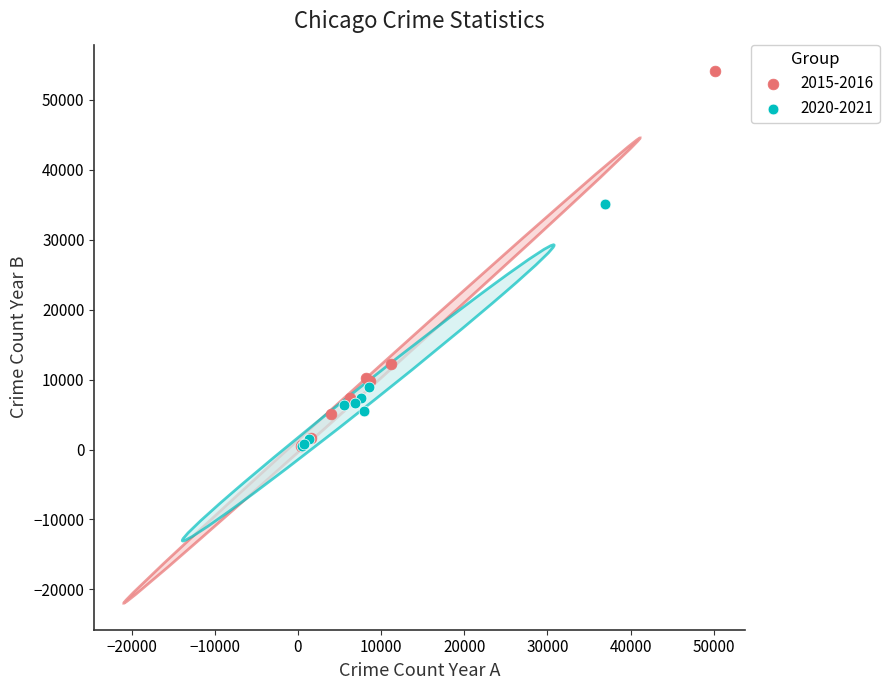

Which series reaches the maximum Y coordinate?

2015-2016